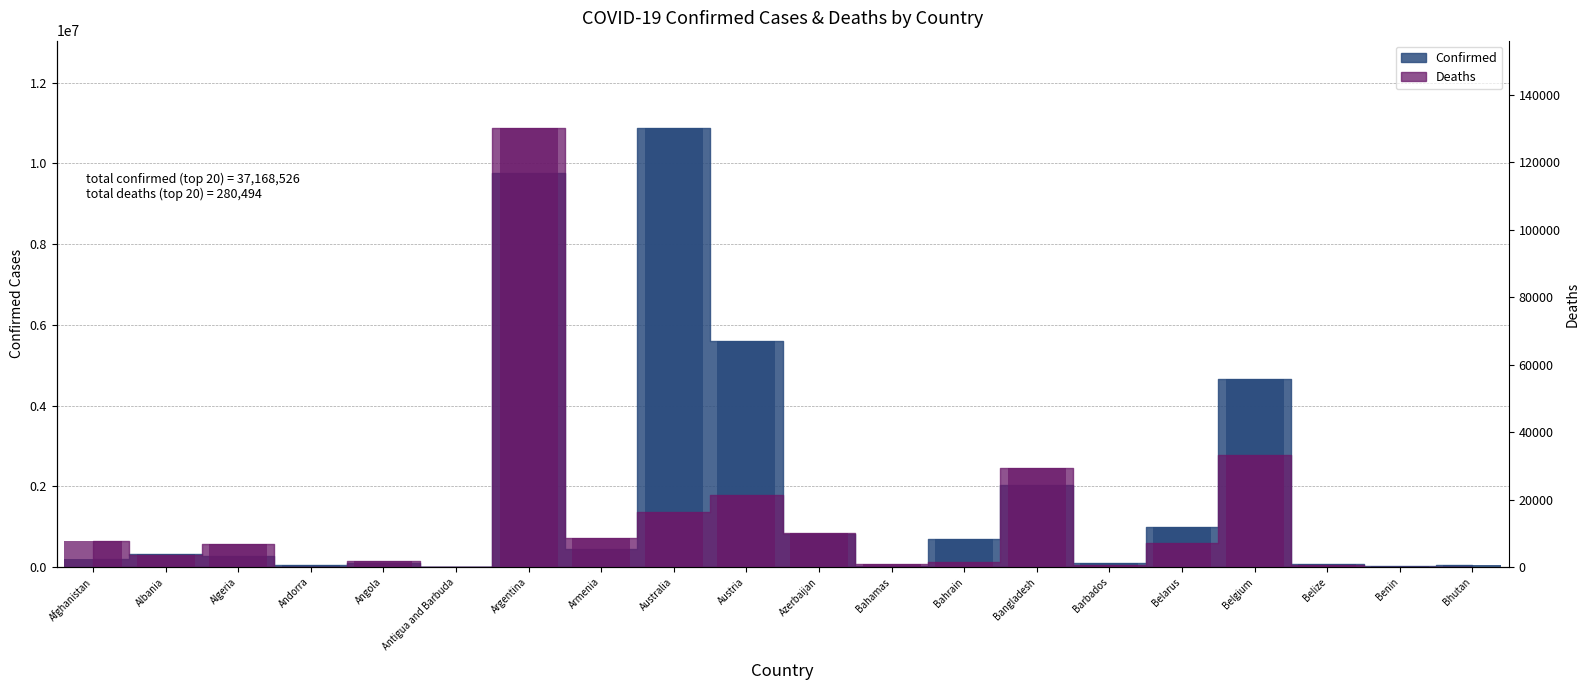

Which series has the largest range (max minus min)?

Confirmed